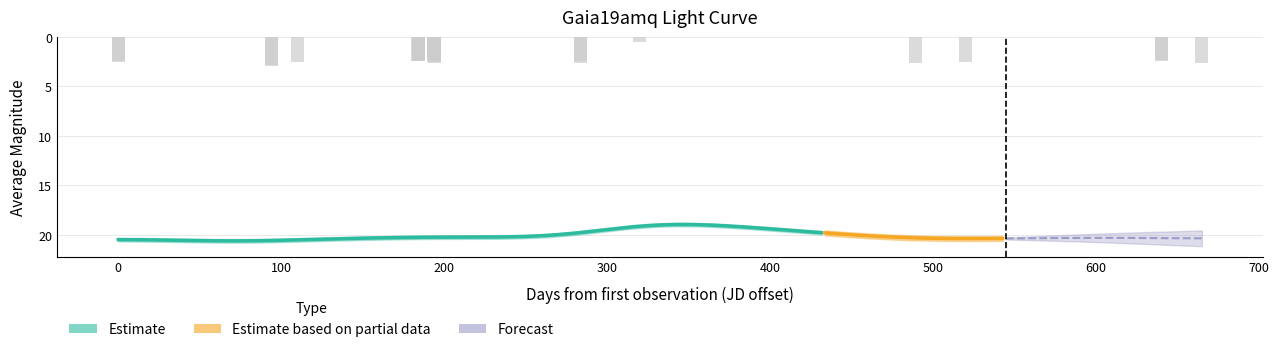

Count the number of values greater than 2.

23